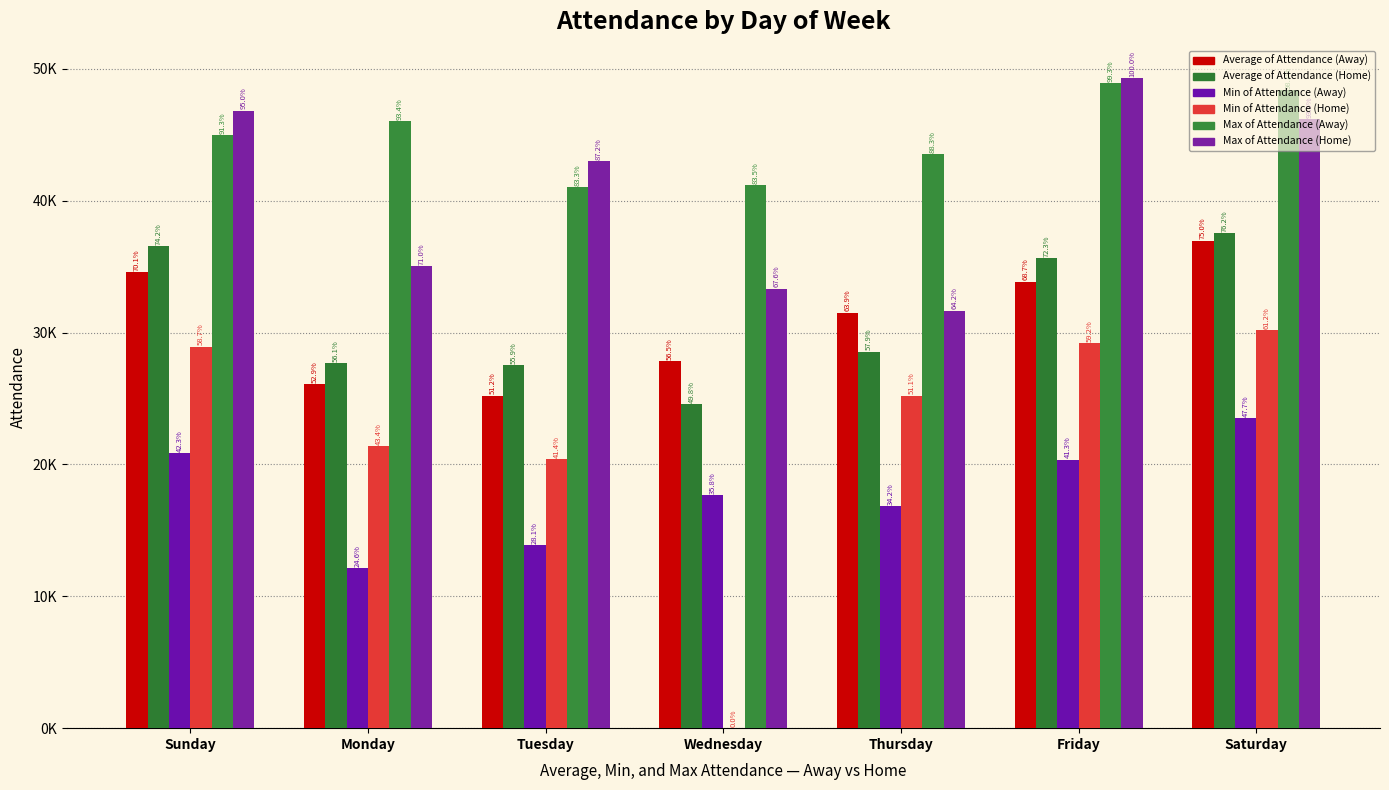

Does the chart contain stacked bars?

No